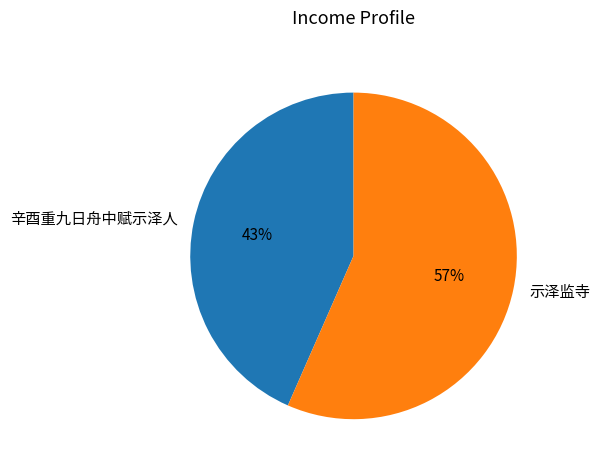

Combined, do 辛酉重九日舟中赋示泽人 and 示泽监寺 account for over 50%?

Yes